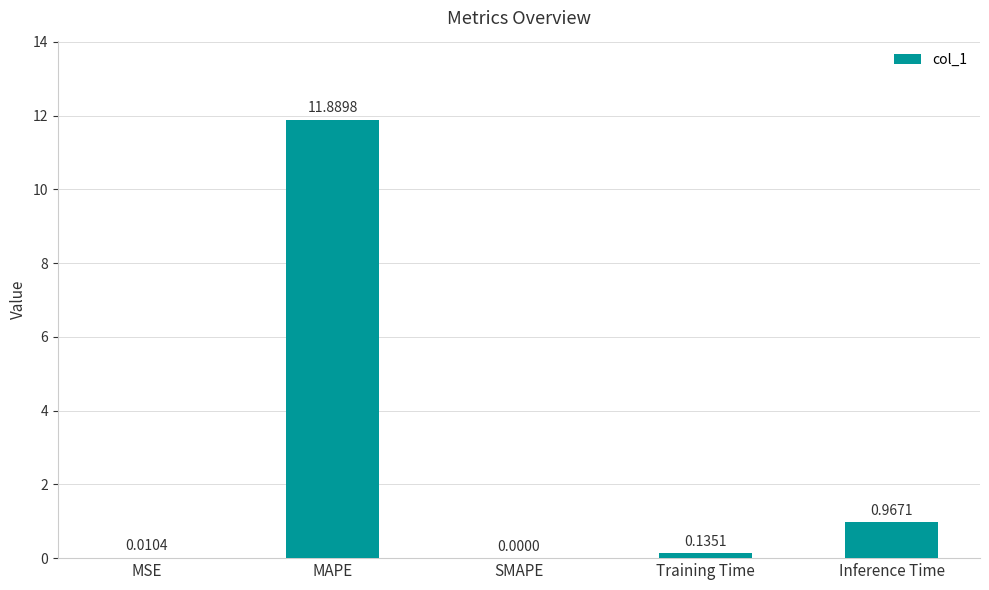

What is the change in value from MAPE to Training Time?

-11.8